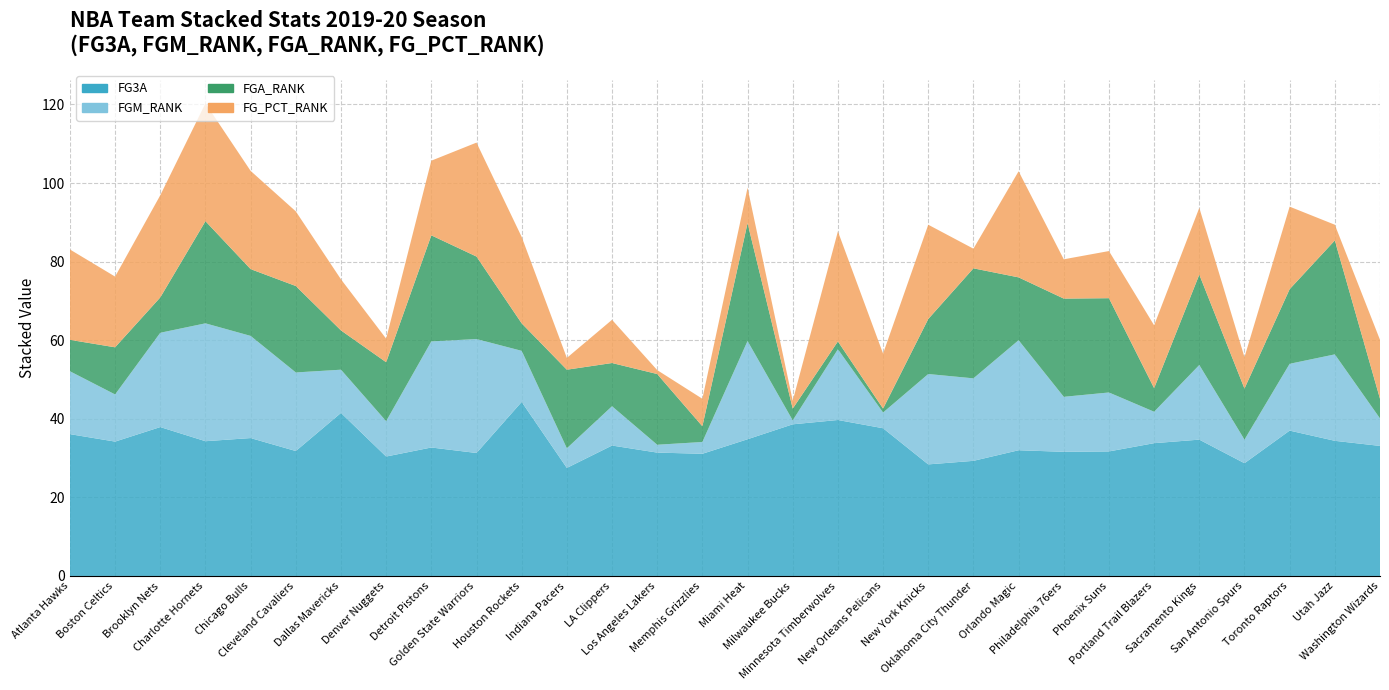

Reading right to left, transcribe all the data shown in this chart.

FG3A: Washington Wizards=33.1	Utah Jazz=34.4	Toronto Raptors=37.0	San Antonio Spurs=28.7	Sacramento Kings=34.7	Portland Trail Blazers=33.8	Phoenix Suns=31.7	Philadelphia 76ers=31.6	Orlando Magic=32.0	Oklahoma City Thunder=29.3	New York Knicks=28.4	New Orleans Pelicans=37.6	Minnesota Timberwolves=39.7	Milwaukee Bucks=38.6	Miami Heat=34.8	Memphis Grizzlies=31.1	Los Angeles Lakers=31.4	LA Clippers=33.2	Indiana Pacers=27.5	Houston Rockets=44.3	Golden State Warriors=31.3	Detroit Pistons=32.7	Denver Nuggets=30.4	Dallas Mavericks=41.5	Cleveland Cavaliers=31.8	Chicago Bulls=35.1	Charlotte Hornets=34.3	Brooklyn Nets=37.9	Boston Celtics=34.2	Atlanta Hawks=36.1
FGM_RANK: Washington Wizards=7.0	Utah Jazz=22.0	Toronto Raptors=17.0	San Antonio Spurs=6.0	Sacramento Kings=19.0	Portland Trail Blazers=8.0	Phoenix Suns=15.0	Philadelphia 76ers=14.0	Orlando Magic=28.0	Oklahoma City Thunder=21.0	New York Knicks=23.0	New Orleans Pelicans=4.0	Minnesota Timberwolves=18.0	Milwaukee Bucks=1.0	Miami Heat=25.0	Memphis Grizzlies=3.0	Los Angeles Lakers=2.0	LA Clippers=10.0	Indiana Pacers=5.0	Houston Rockets=13.0	Golden State Warriors=29.0	Detroit Pistons=27.0	Denver Nuggets=9.0	Dallas Mavericks=11.0	Cleveland Cavaliers=20.0	Chicago Bulls=26.0	Charlotte Hornets=30.0	Brooklyn Nets=24.0	Boston Celtics=12.0	Atlanta Hawks=16.0
FGA_RANK: Washington Wizards=5.0	Utah Jazz=29.0	Toronto Raptors=19.0	San Antonio Spurs=13.0	Sacramento Kings=23.0	Portland Trail Blazers=6.0	Phoenix Suns=24.0	Philadelphia 76ers=25.0	Orlando Magic=16.0	Oklahoma City Thunder=28.0	New York Knicks=14.0	New Orleans Pelicans=1.0	Minnesota Timberwolves=2.0	Milwaukee Bucks=3.0	Miami Heat=30.0	Memphis Grizzlies=4.0	Los Angeles Lakers=18.0	LA Clippers=11.0	Indiana Pacers=20.0	Houston Rockets=7.0	Golden State Warriors=21.0	Detroit Pistons=27.0	Denver Nuggets=15.0	Dallas Mavericks=10.0	Cleveland Cavaliers=22.0	Chicago Bulls=17.0	Charlotte Hornets=26.0	Brooklyn Nets=9.0	Boston Celtics=12.0	Atlanta Hawks=8.0
FG_PCT_RANK: Washington Wizards=15.0	Utah Jazz=4.0	Toronto Raptors=21.0	San Antonio Spurs=8.0	Sacramento Kings=17.0	Portland Trail Blazers=16.0	Phoenix Suns=12.0	Philadelphia 76ers=10.0	Orlando Magic=27.0	Oklahoma City Thunder=5.0	New York Knicks=24.0	New Orleans Pelicans=14.0	Minnesota Timberwolves=28.0	Milwaukee Bucks=2.0	Miami Heat=9.0	Memphis Grizzlies=7.0	Los Angeles Lakers=1.0	LA Clippers=11.0	Indiana Pacers=3.0	Houston Rockets=22.0	Golden State Warriors=29.0	Detroit Pistons=19.0	Denver Nuggets=6.0	Dallas Mavericks=13.0	Cleveland Cavaliers=19.0	Chicago Bulls=25.0	Charlotte Hornets=30.0	Brooklyn Nets=26.0	Boston Celtics=18.0	Atlanta Hawks=23.0